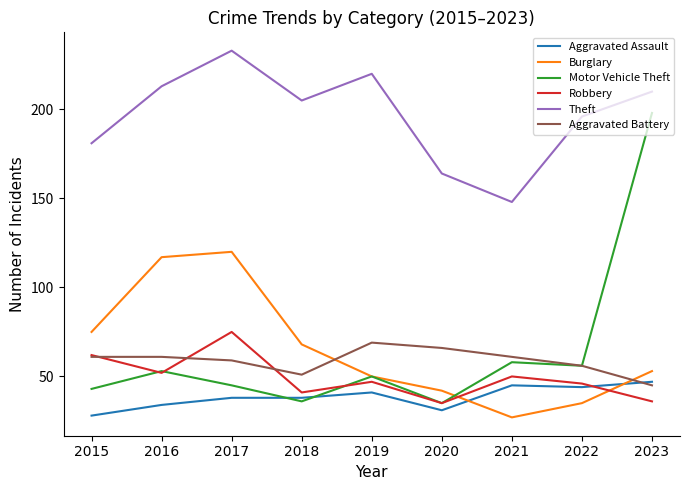

True or false: Burglary has a value of 39 at 2021.

False